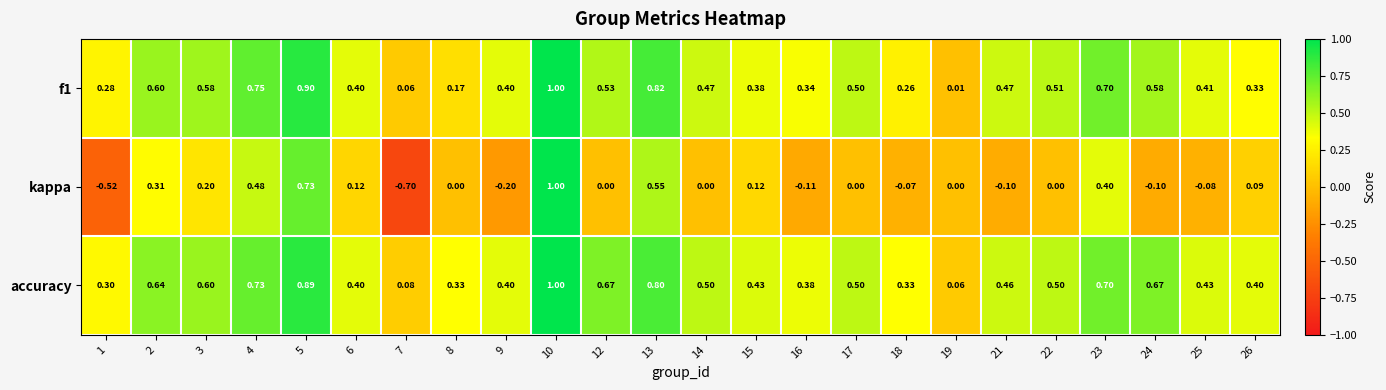

Is the value of f1 at 19 greater than the value of accuracy at 25?

No